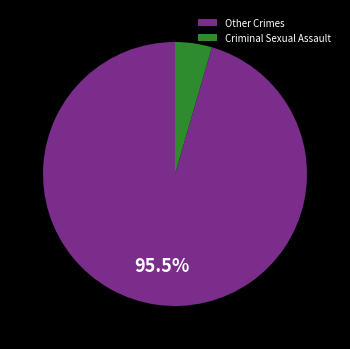

Rank the categories by value from lowest to highest.

Criminal Sexual Assault, Other Crimes